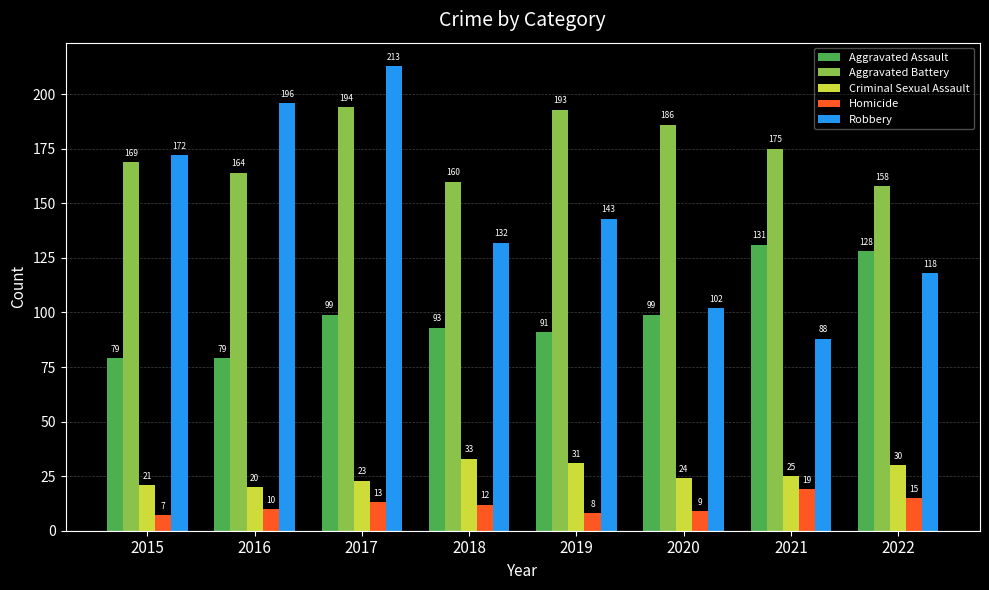

At which category is the sum across all series the highest?

2017